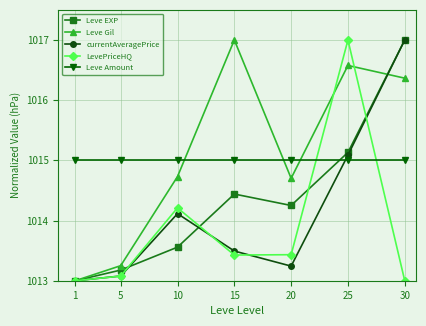

At which label is Leve EXP closest to 1015?

25